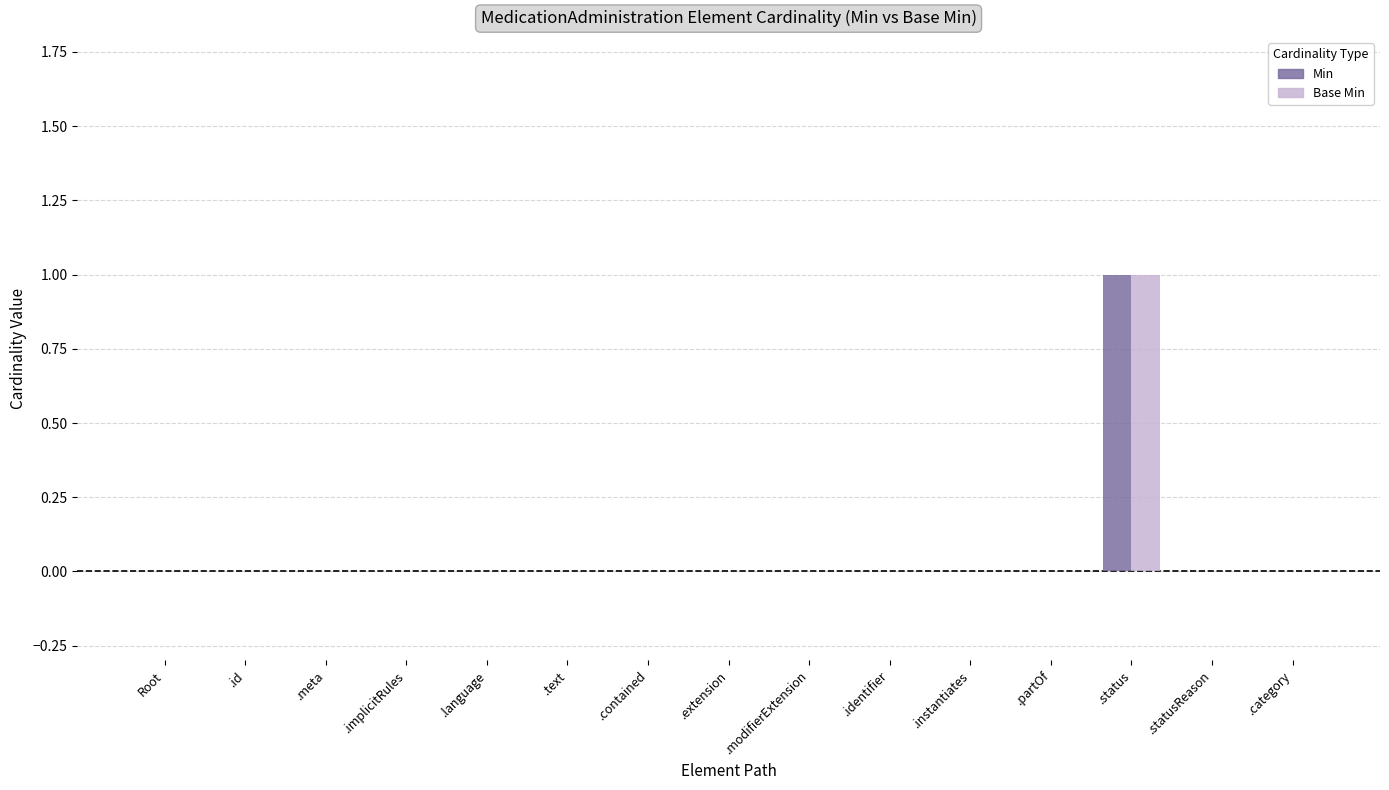

What is the highest value of the Base Min series?

1